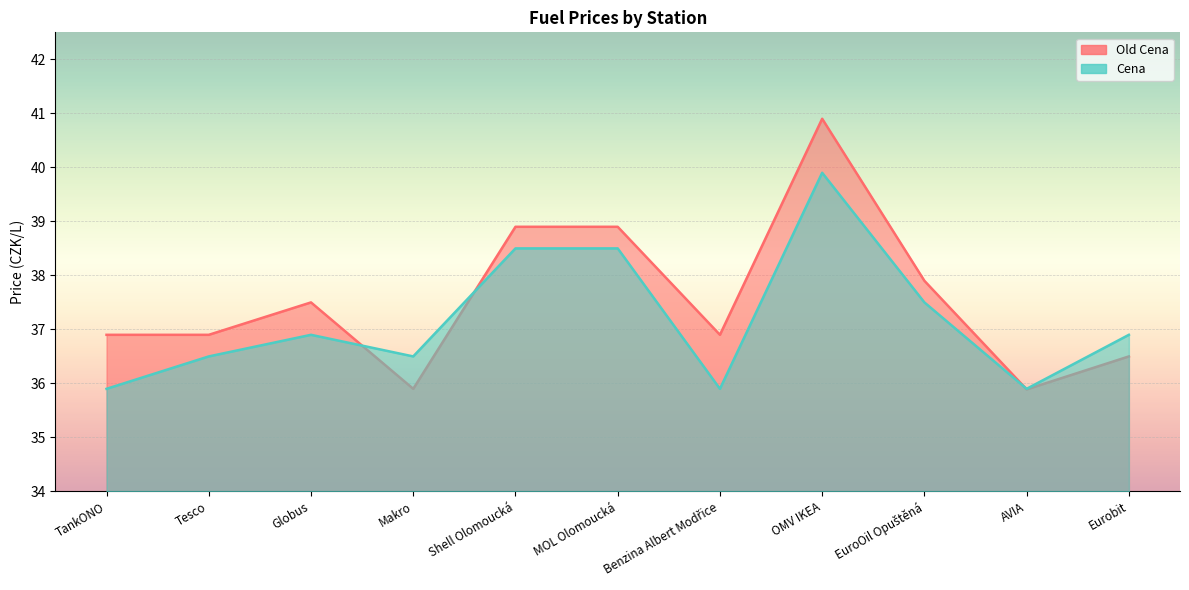

How many Cena values are between 35 and 38?

8